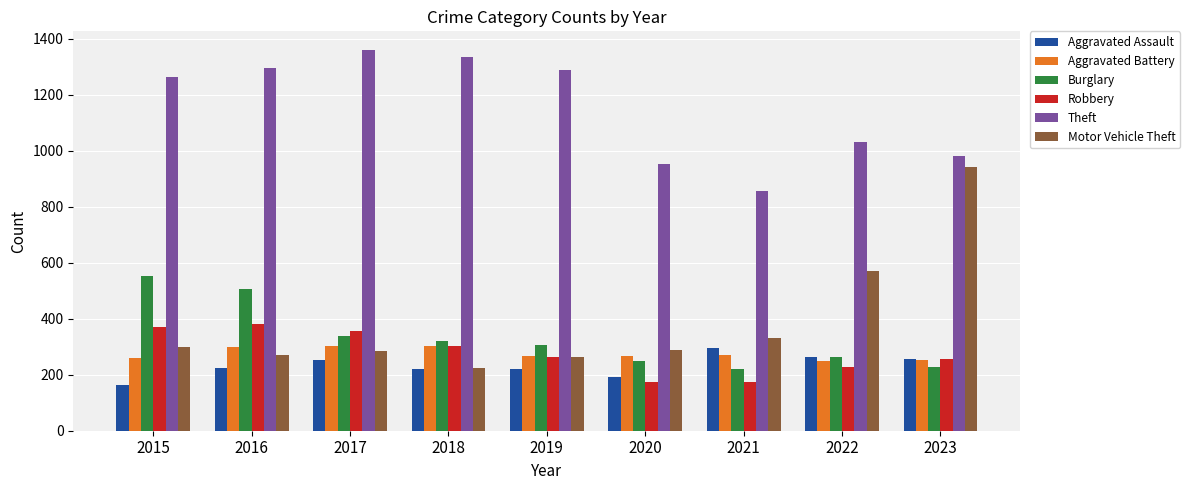

What is the greatest value displayed?

1359